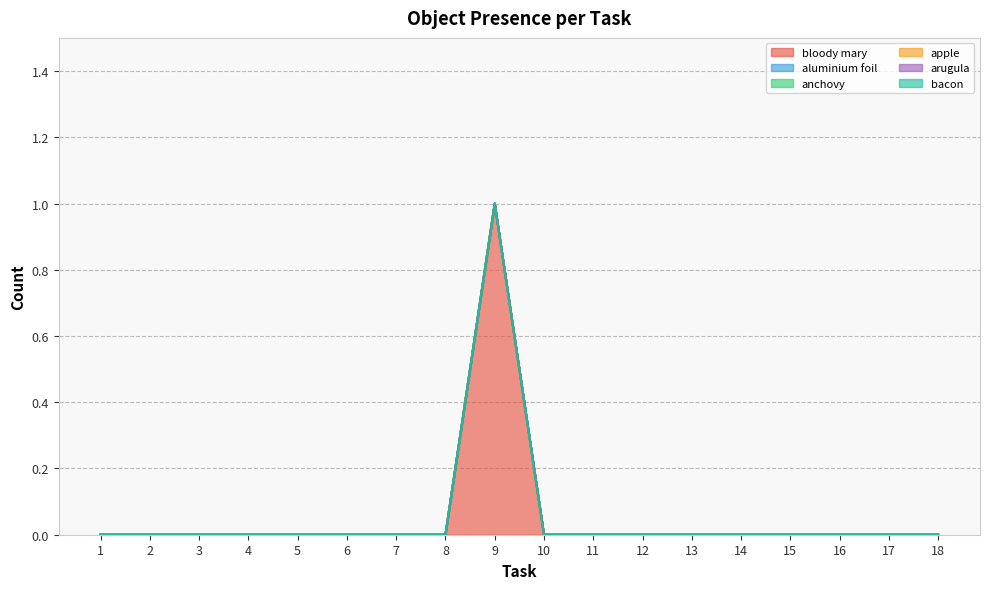

True or false: aluminium foil and anchovy cross at least once.

False